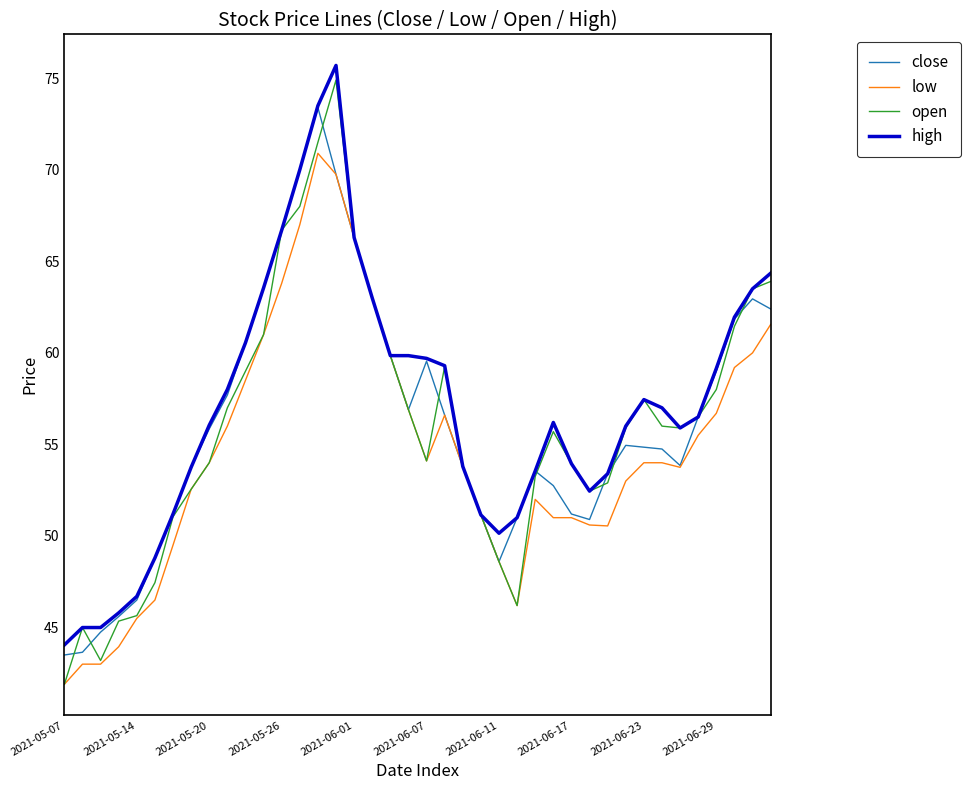

What is the minimum value for low?

41.9